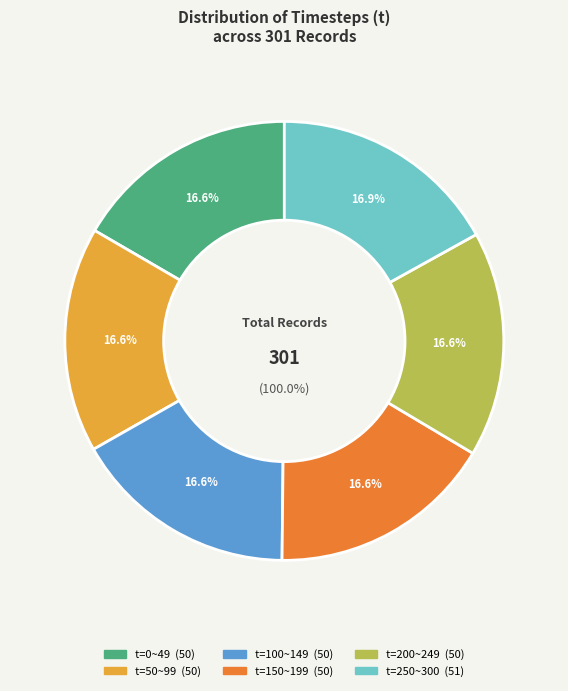

To the nearest percent, what is the combined percentage of 270 and other?

100%